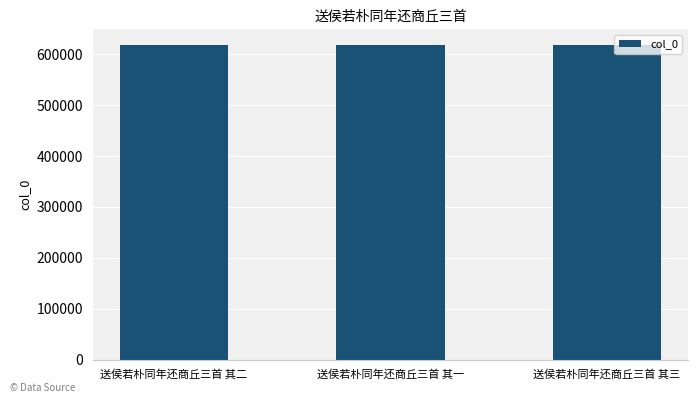

What is the value of the 3rd bar from the left?

618130